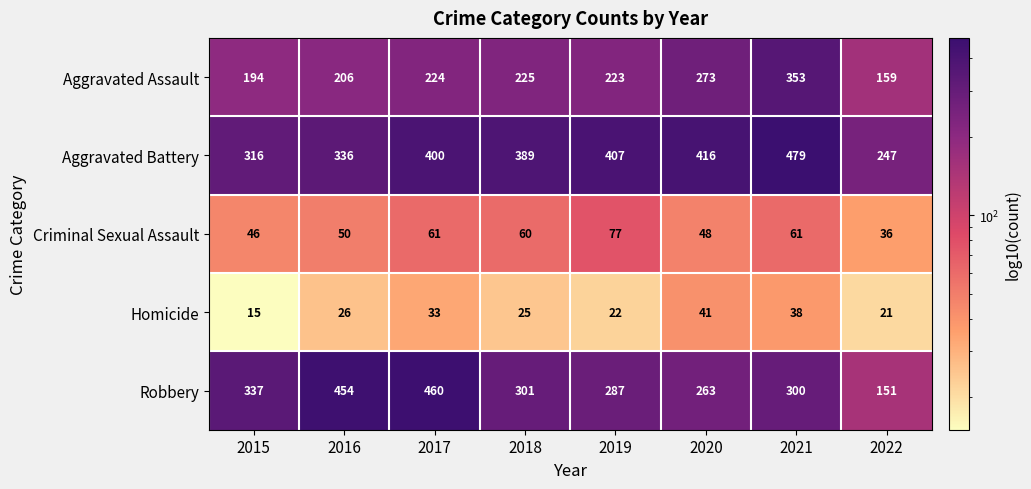

The value of Homicide at 2018 is 11. True or false?

False